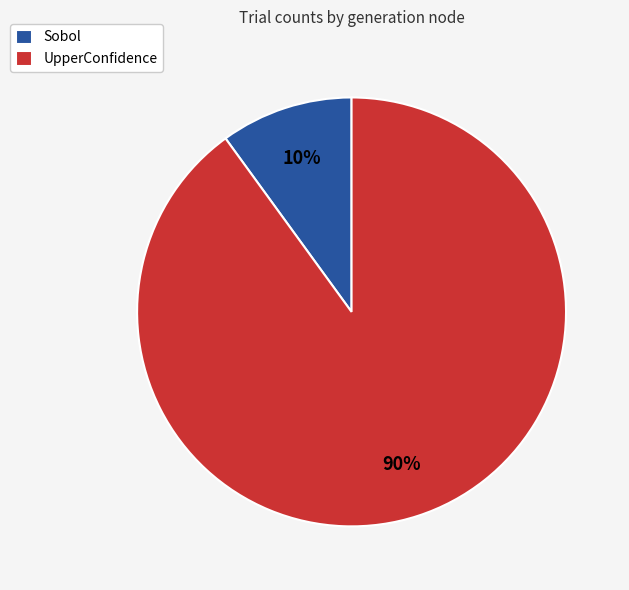

What is the largest slice in the pie chart?

UpperConfidence